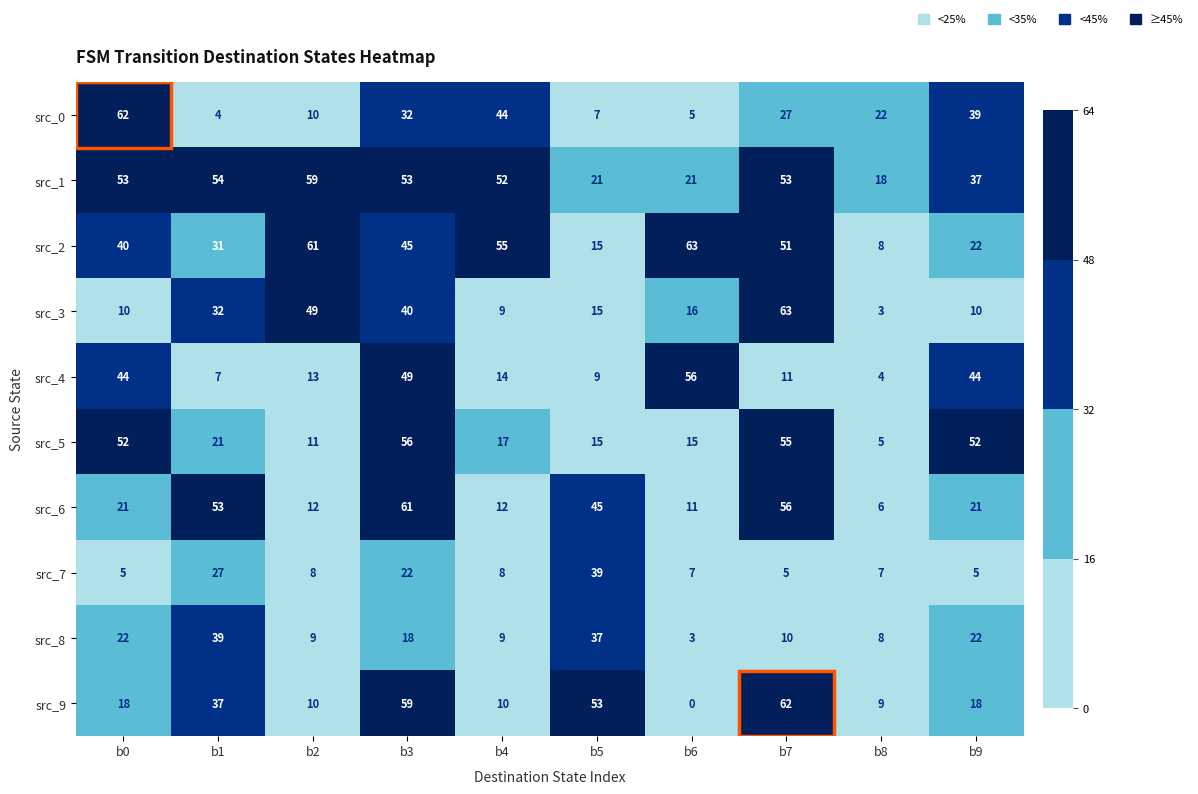

True or false: src_1 has a value of 53 at b3.

True